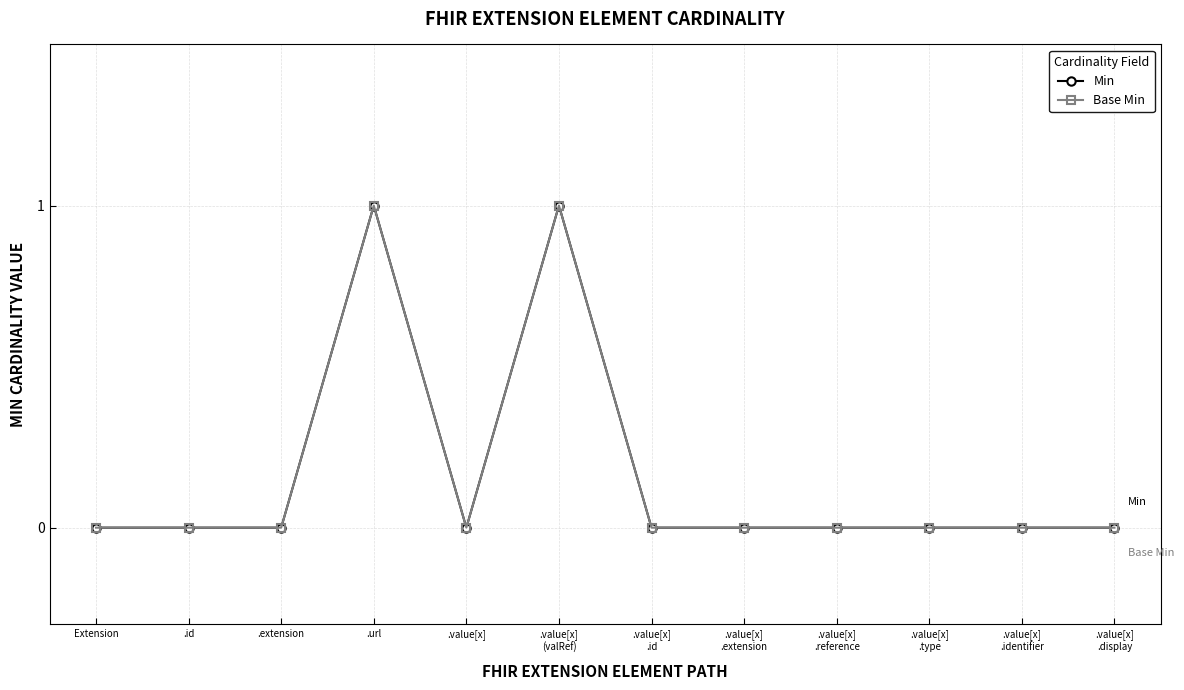

Does the chart have visible grid lines?

Yes